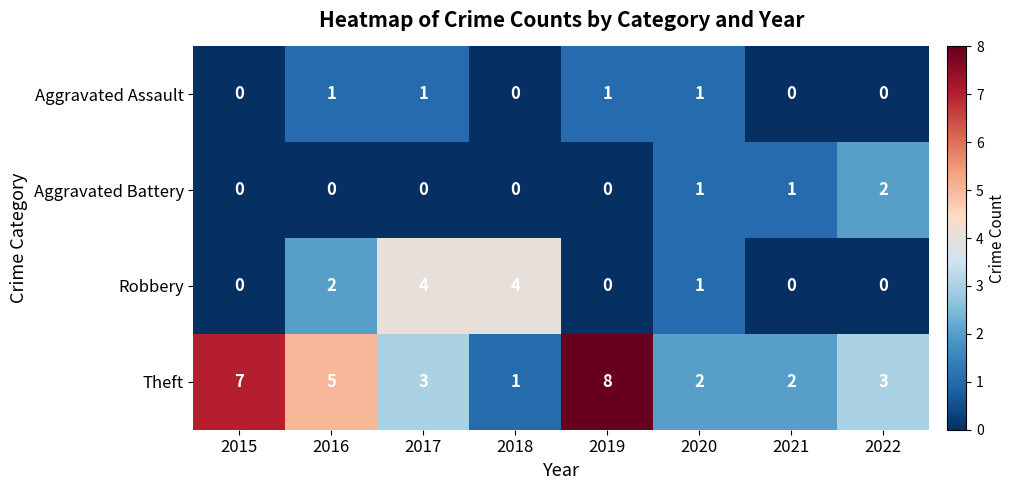

Rank the series by their maximum value, from highest to lowest.

Theft, Robbery, Aggravated Battery, Aggravated Assault